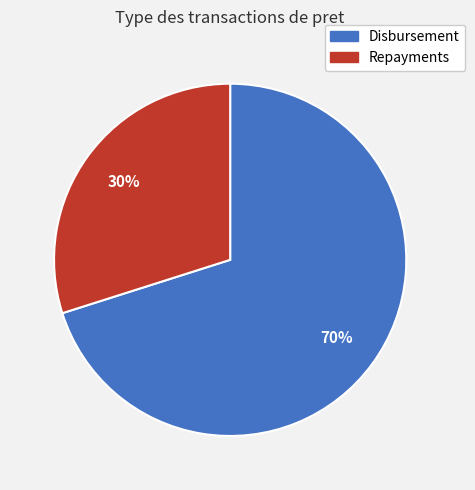

To the nearest percent, what percentage of the pie is Repayments?

30%